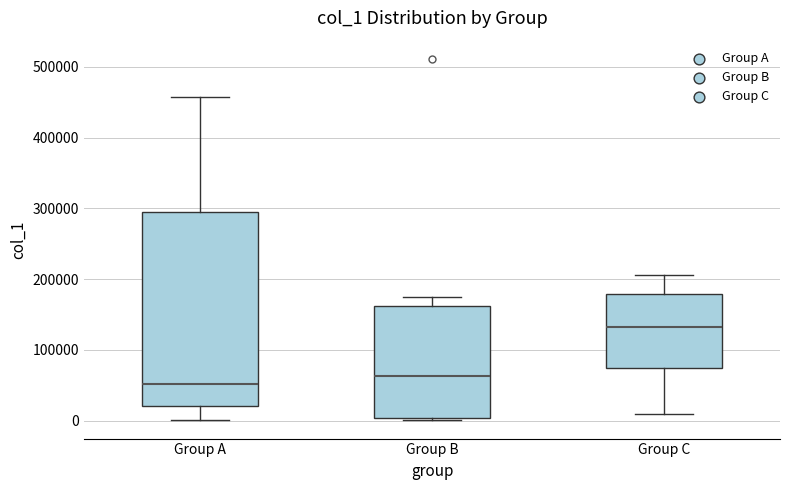

Where is the lower edge of the box for Group A on the y-axis? The values are not printed on the chart, so give them approximately, as read against the axis.

20000